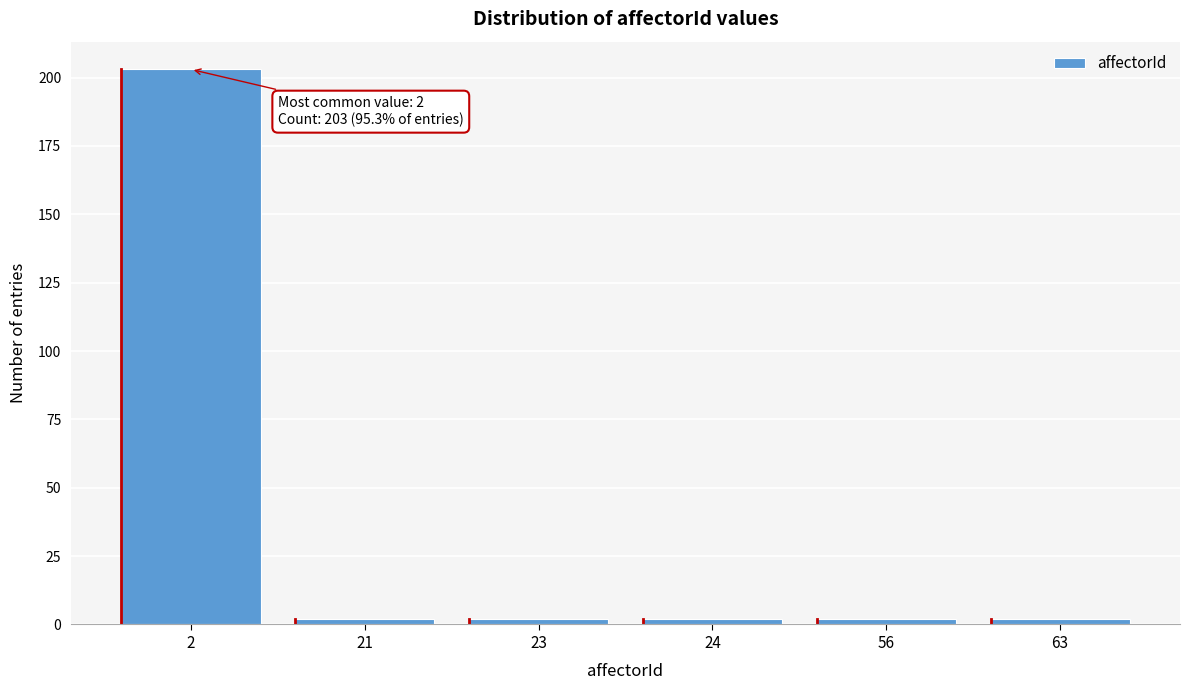

Reading left to right, what are all the values shown in this chart?

203	2	2	2	2	2